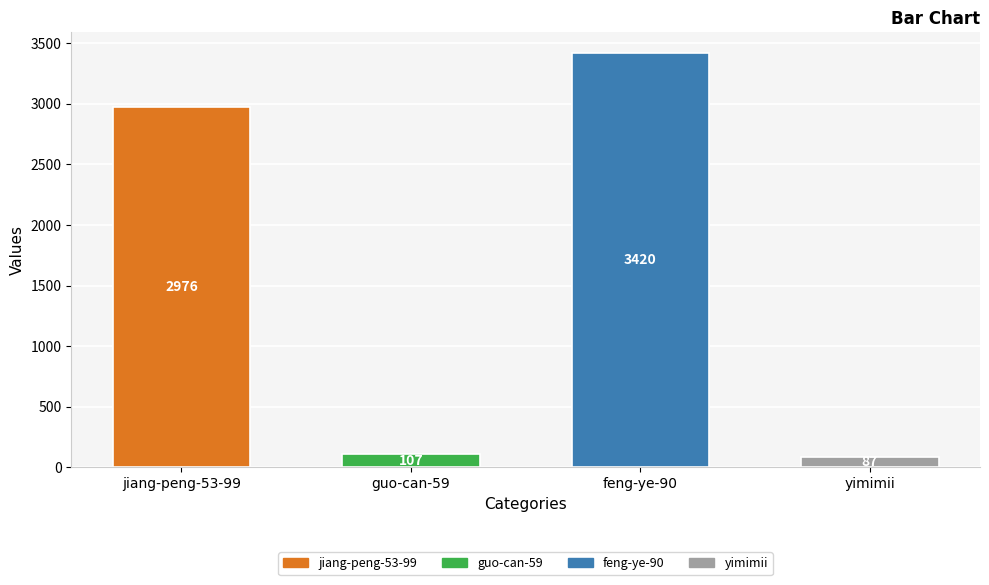

Rank the categories by value from lowest to highest.

yimimii, guo-can-59, jiang-peng-53-99, feng-ye-90